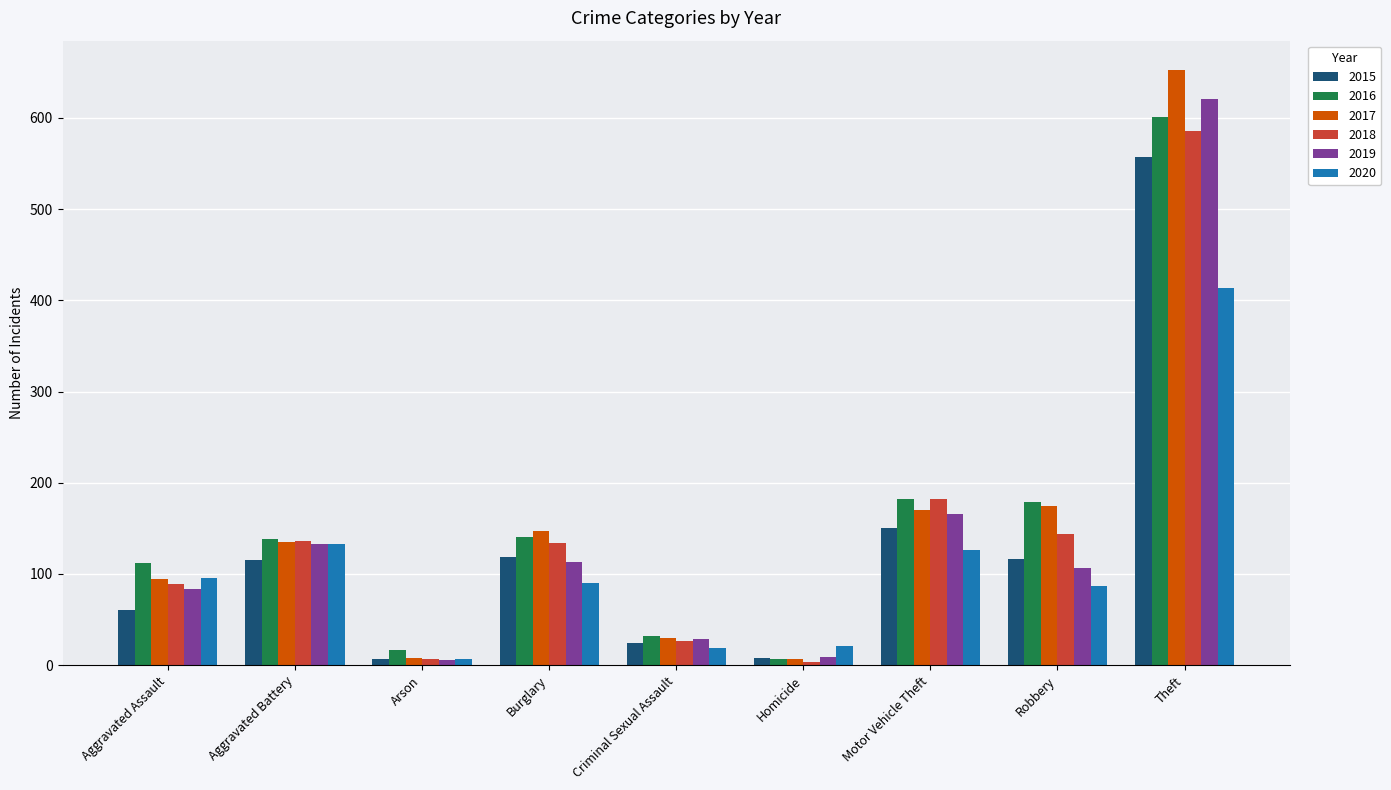

List the series in order of their peak value, highest first.

2017, 2019, 2016, 2018, 2015, 2020